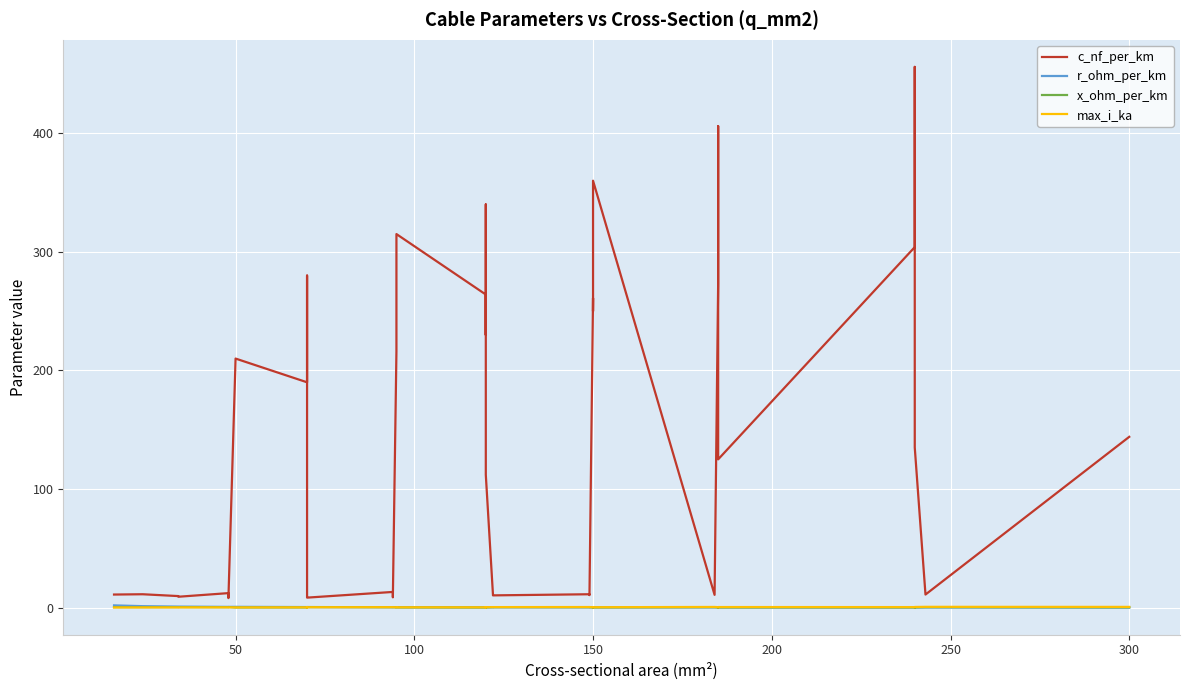

Is the value of c_nf_per_km at 14 greater than the value of max_i_ka at 25?

Yes